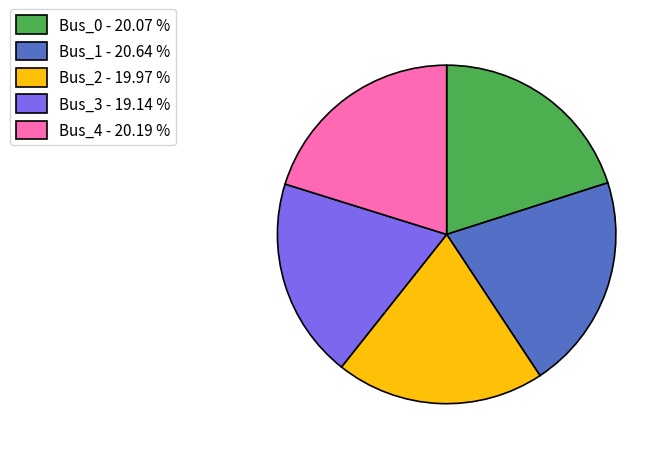

What is the smallest slice in the pie chart?

Bus_3